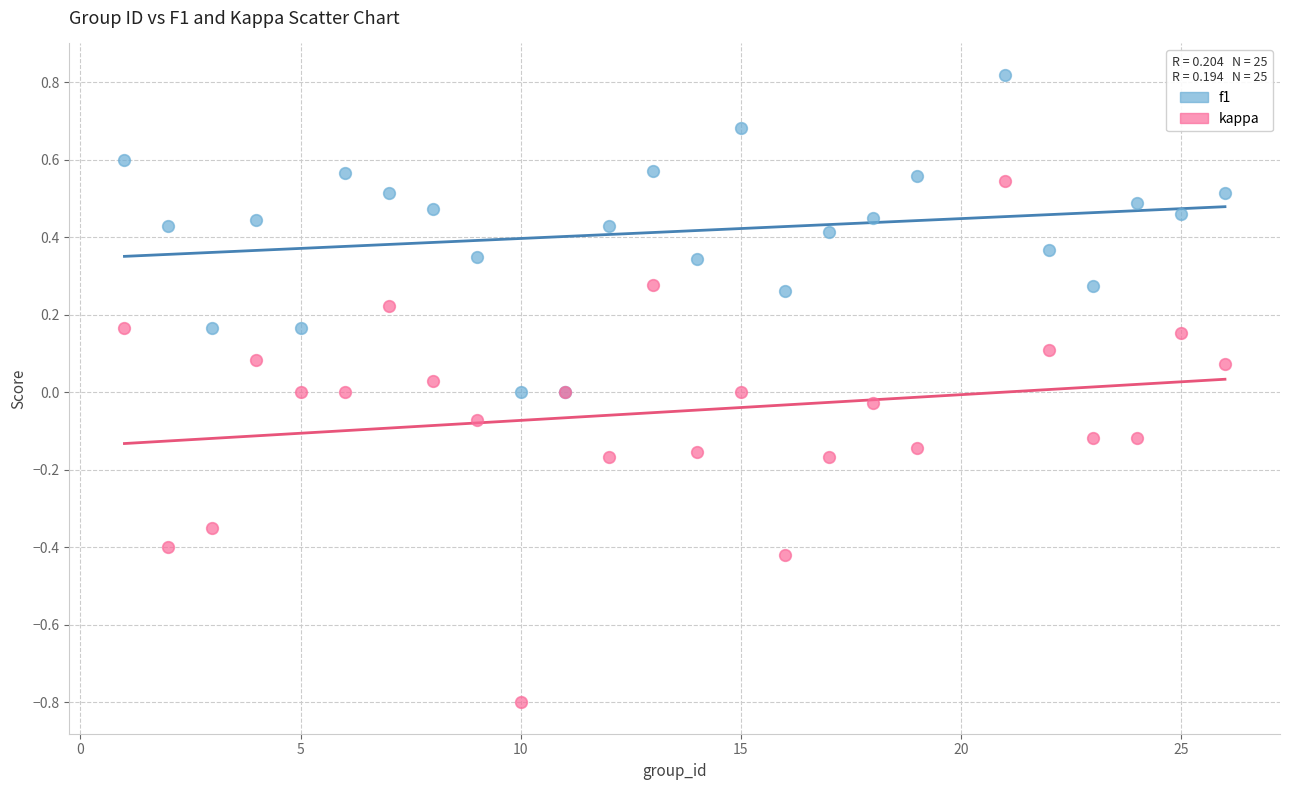

Which series contains the highest Y value?

f1